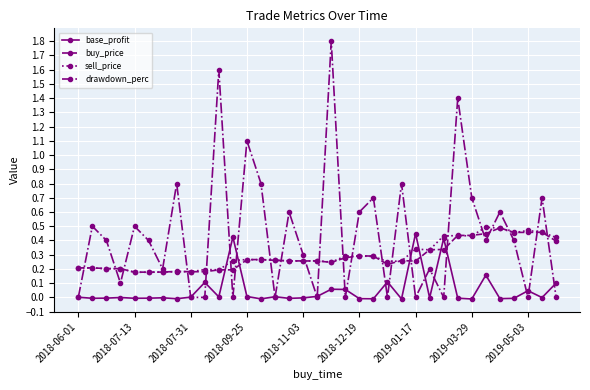

Which series has the largest total across all categories?

drawdown_perc